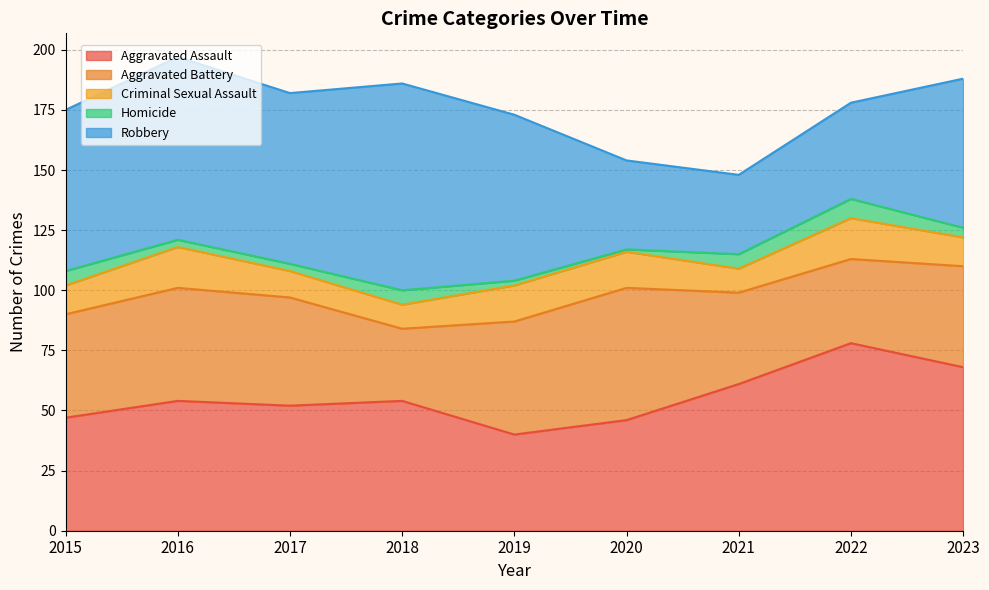

Between 2023 and 2015, which is larger?

2023